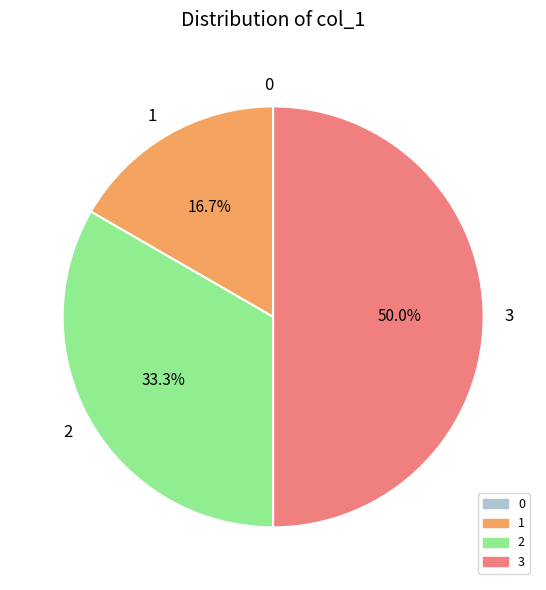

Do 1 and 3 together represent more than half of the pie?

Yes